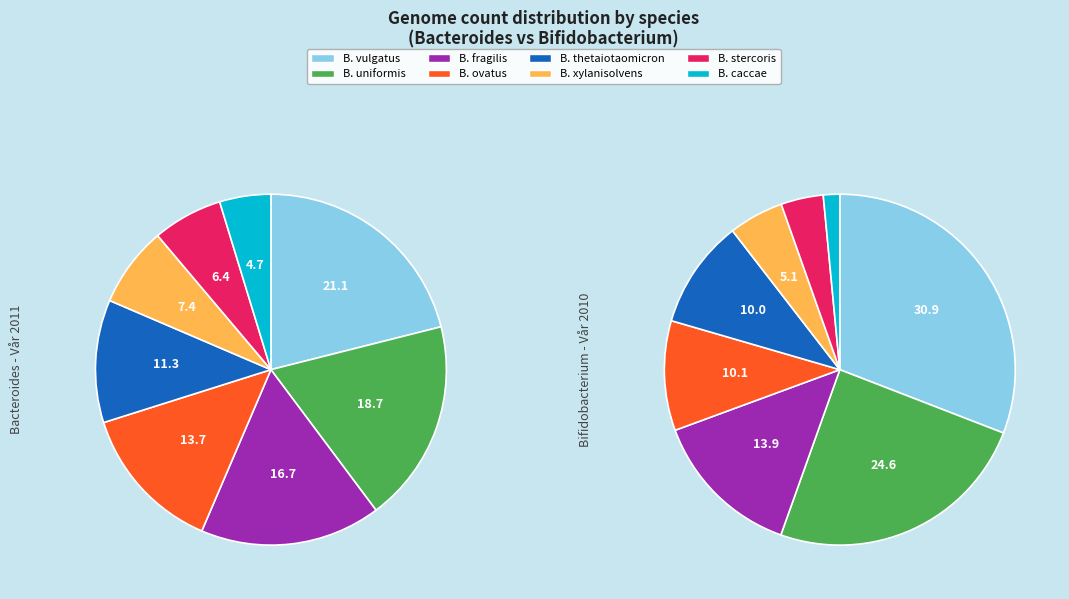

Does any single category account for the majority?

No